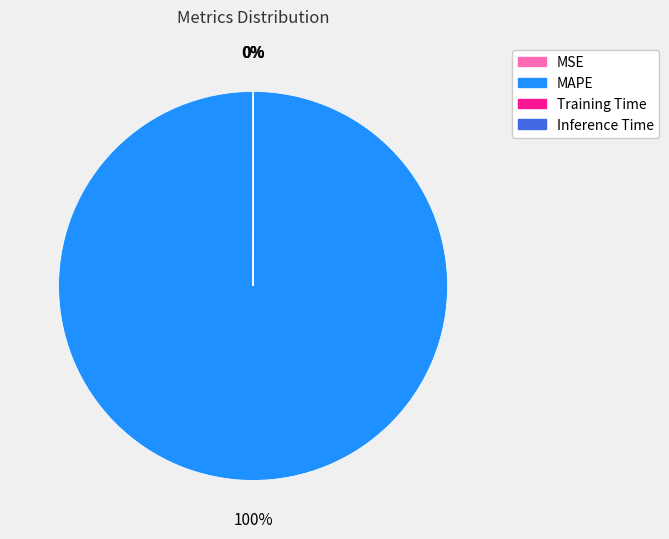

To the nearest percent, what portion does MAPE represent?

100%